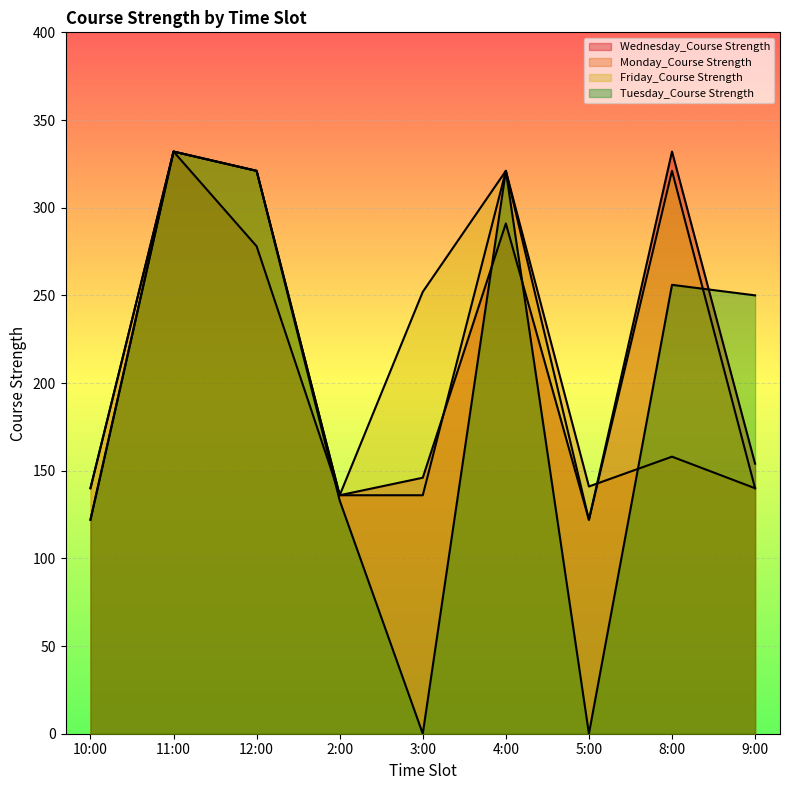

The value of Friday_Course Strength at 4:00 is 321. True or false?

True